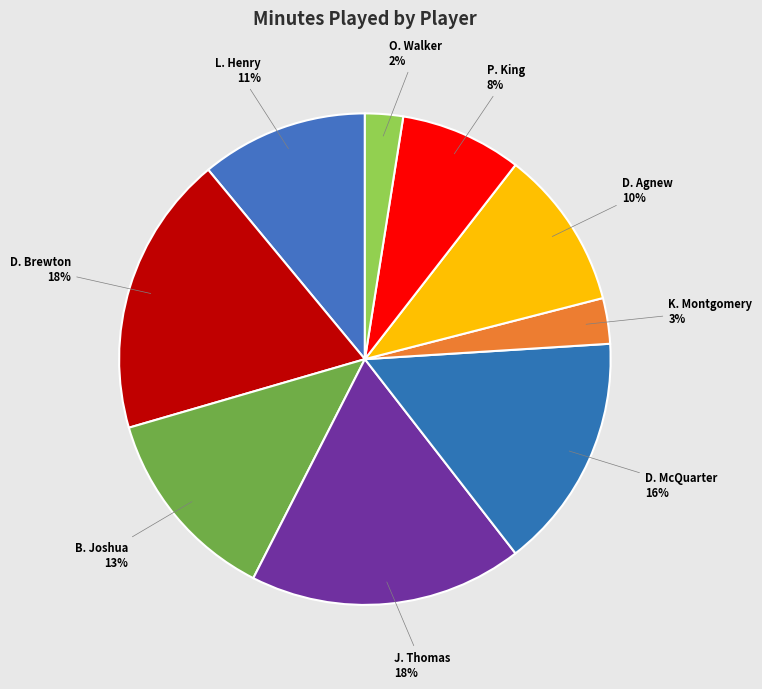

What is the ratio of the value at K. Montgomery to the value at L. Henry?

0.3